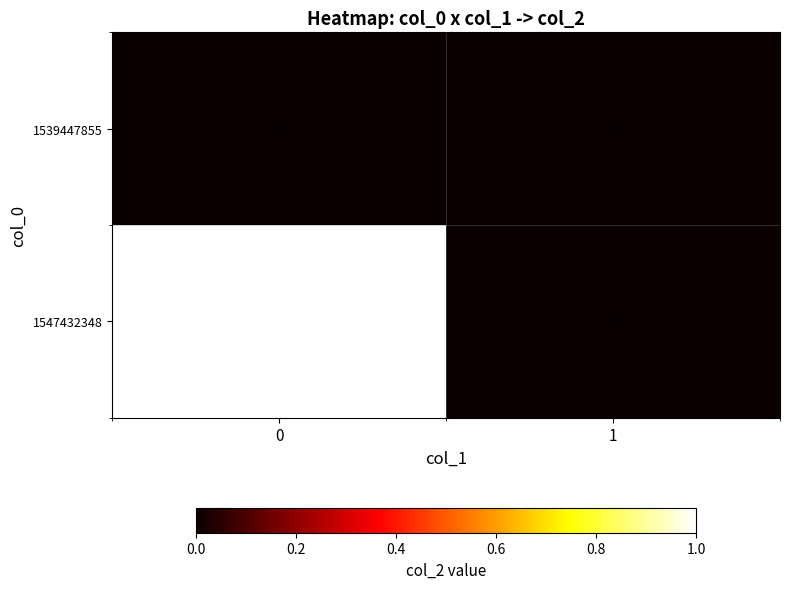

The 1547432348 series shows 0 at 0. True or false?

False